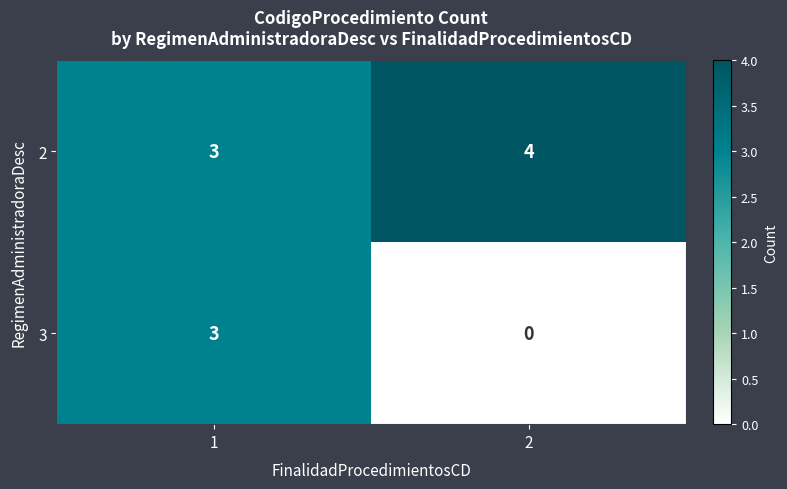

Reading left to right, what are all the values shown in this chart?

2: 3	4
3: 3	0